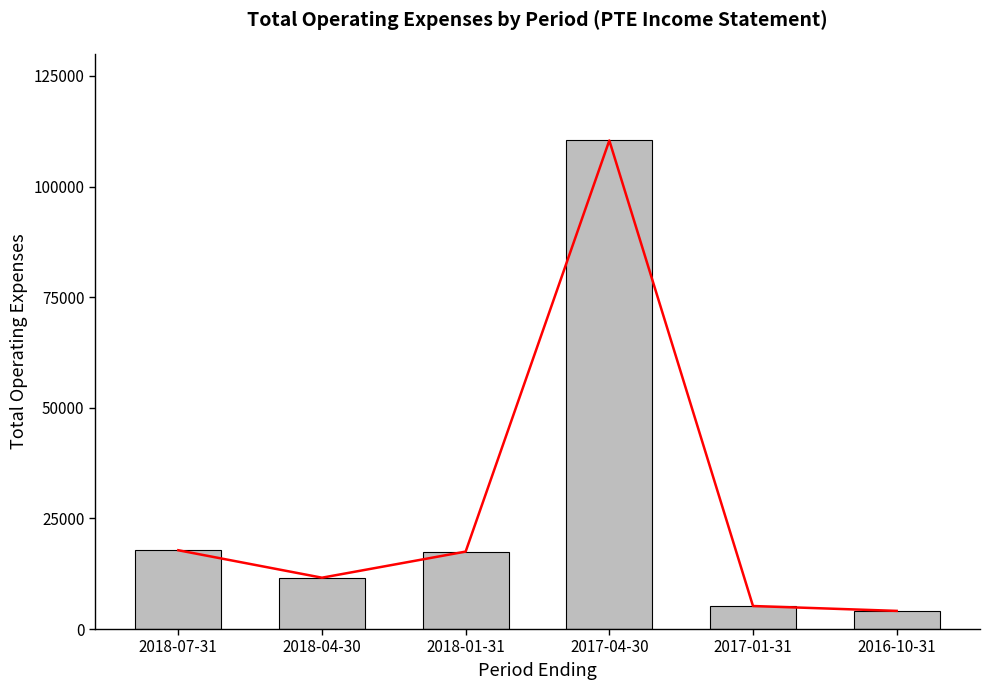

What value does the data have at 2018-07-31, to the nearest 10?

17800